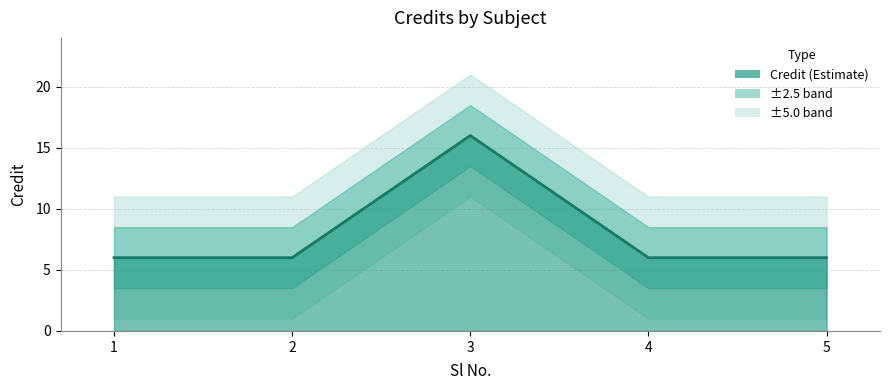

Reading left to right, transcribe all the data shown in this chart.

1=6	2=6	3=16	4=6	5=6